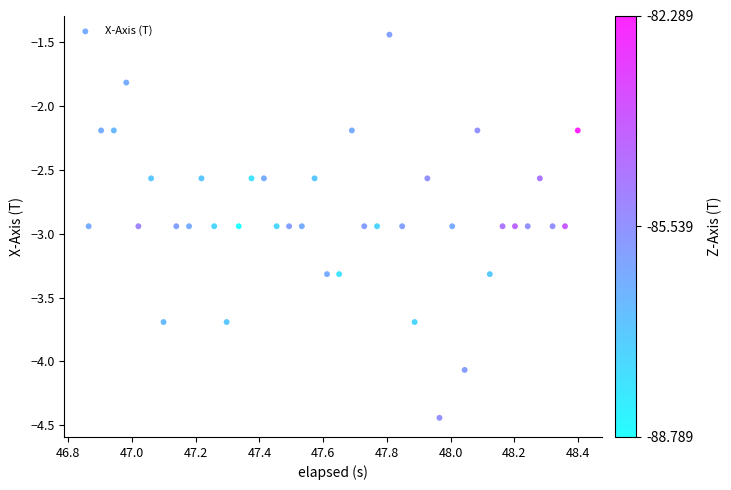

What is the range of X values (max minus min)?

1.5